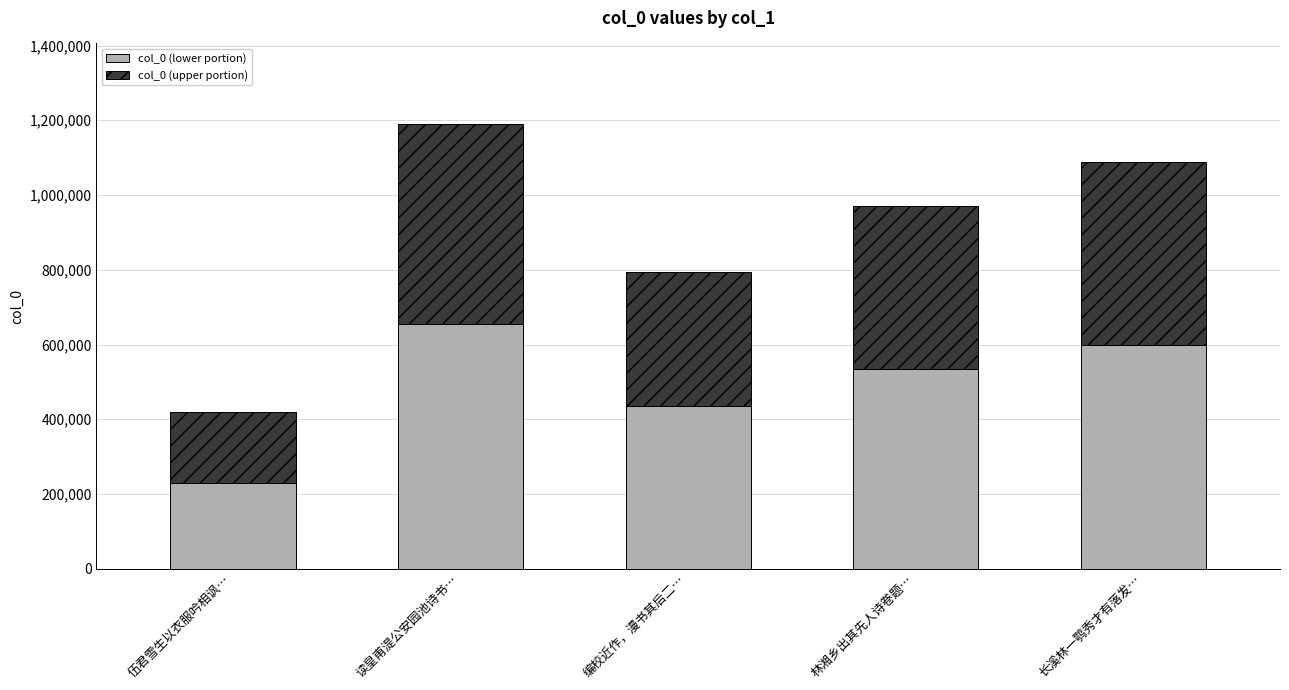

The col_0 (lower portion) series shows 789903.9 at 林湘乡出其先人诗卷题…. True or false?

False